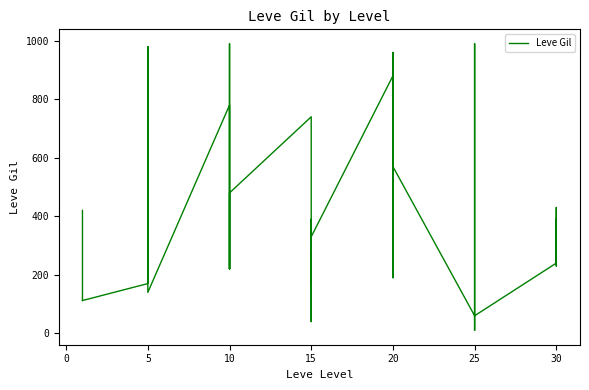

Read the value at 20, to the nearest 50.

200